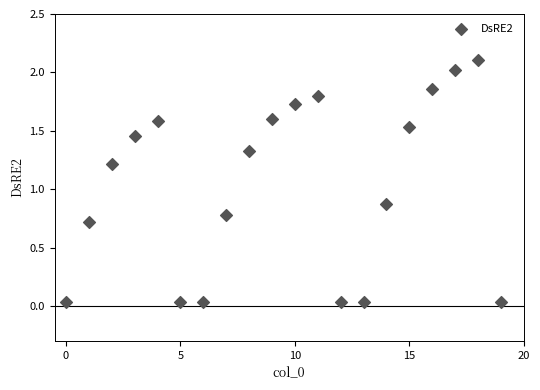

What is the range of Y values (max minus min)?

2.1